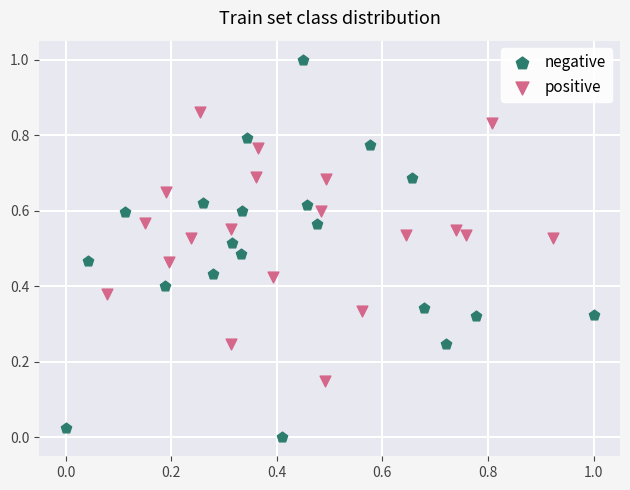

What are all the series names shown in the legend?

negative, positive